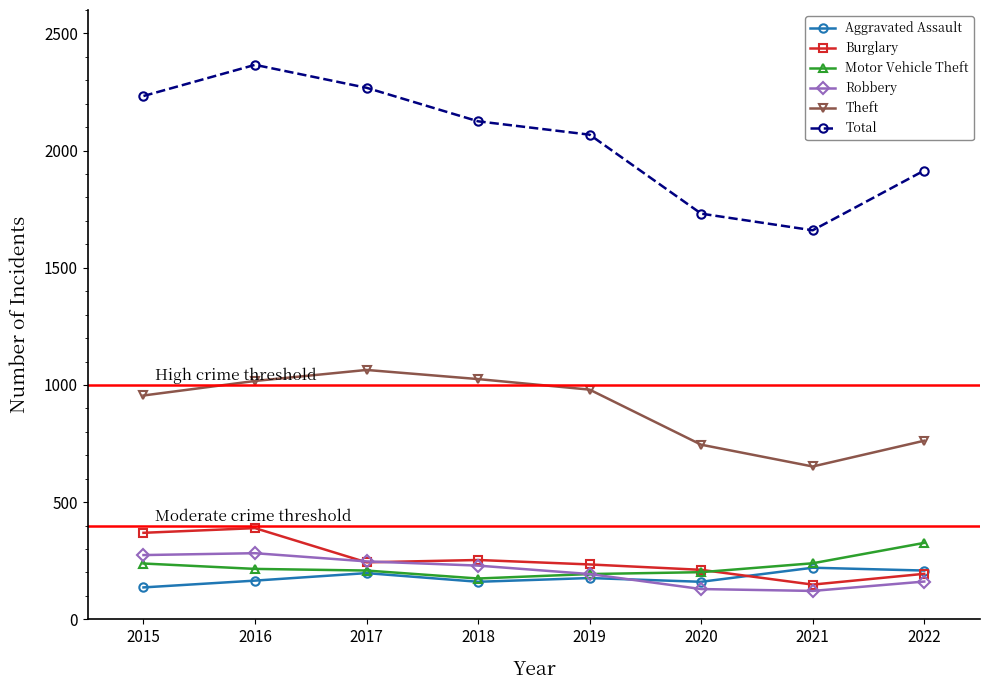

How many data points does each series have?

8